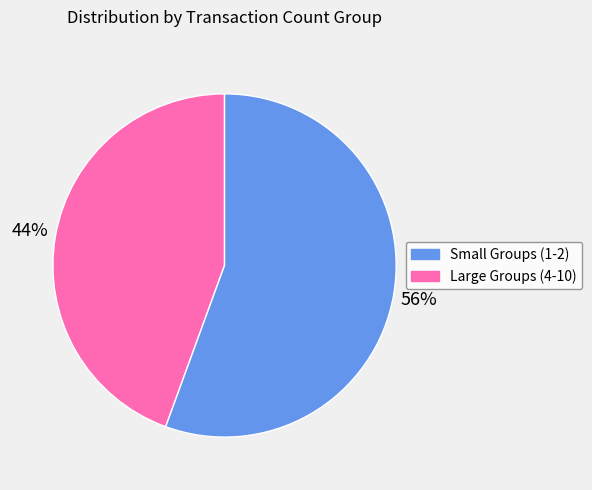

Does any single category account for the majority?

Yes